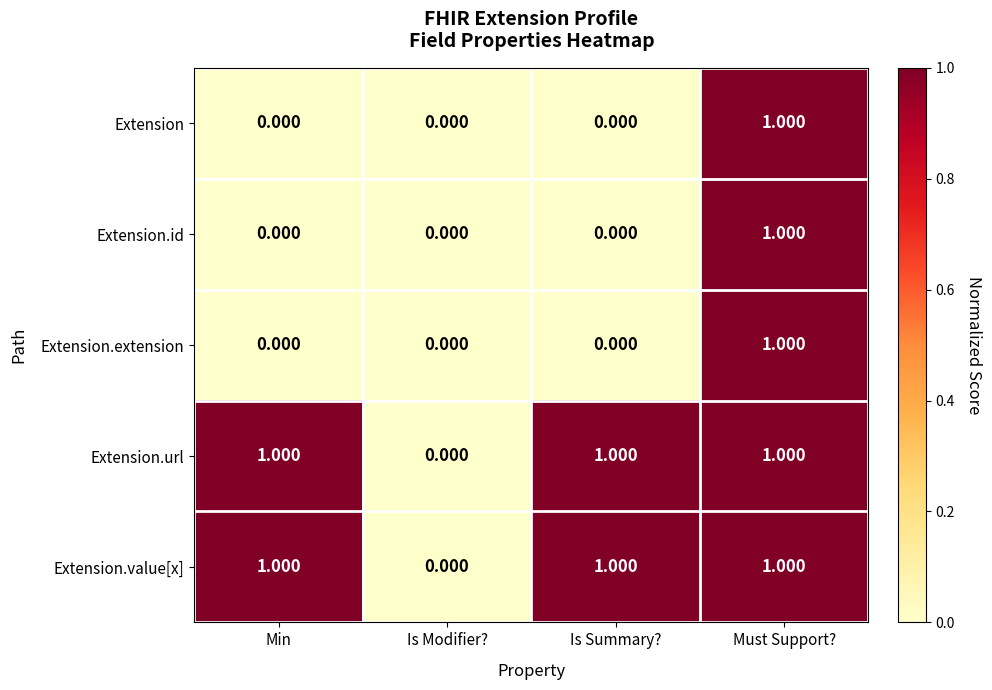

At which category is the sum across all series the highest?

Must Support?